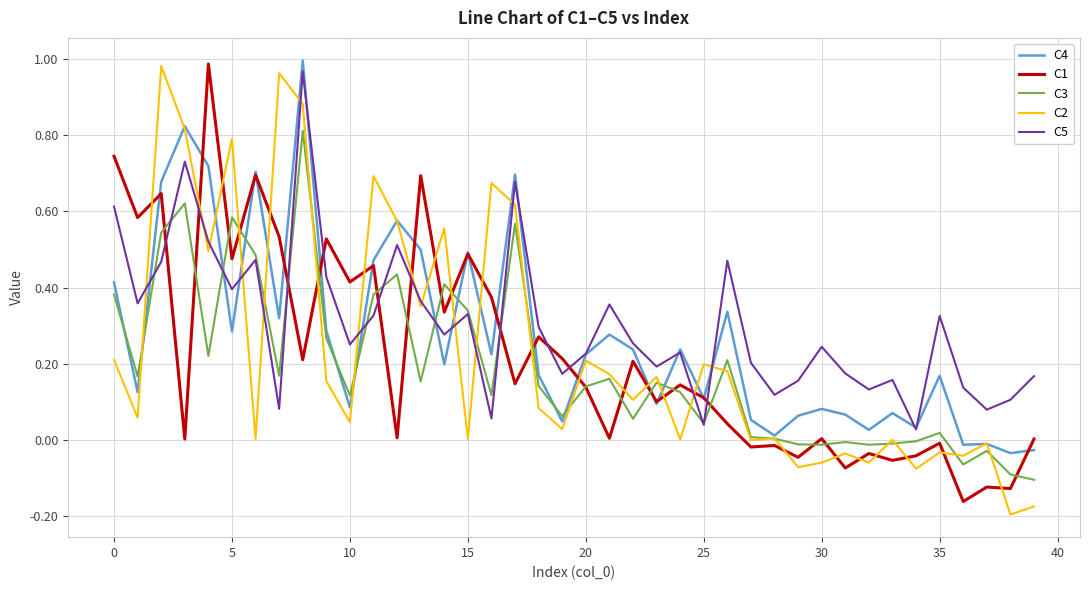

True or false: C5 and C1 intersect in this chart.

True